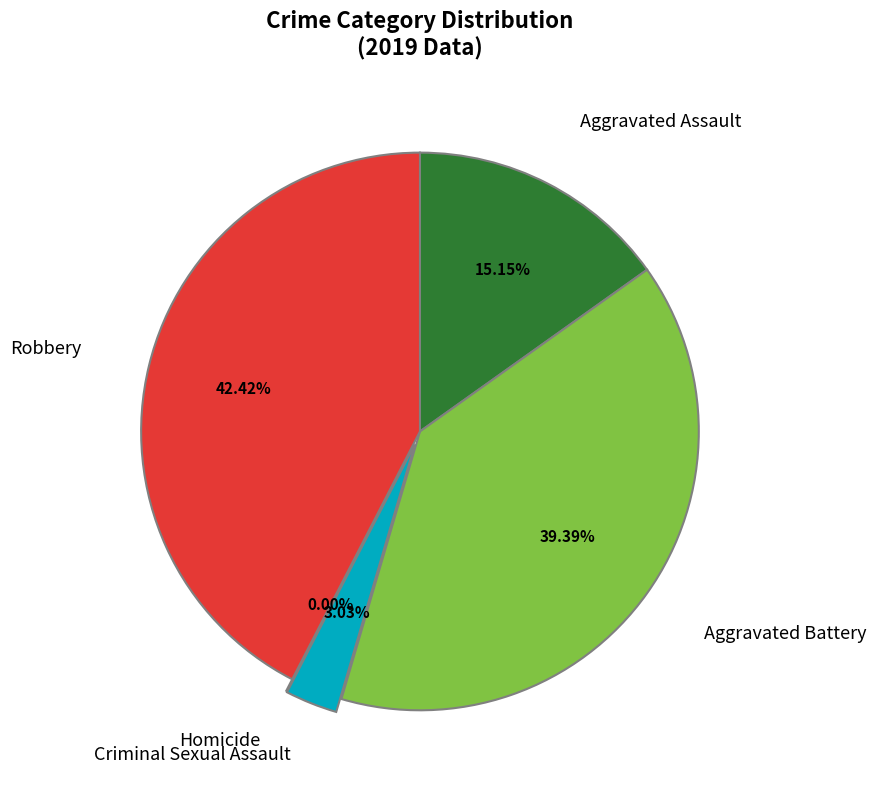

What percentage is the Aggravated Battery slice, to the nearest percent?

39%